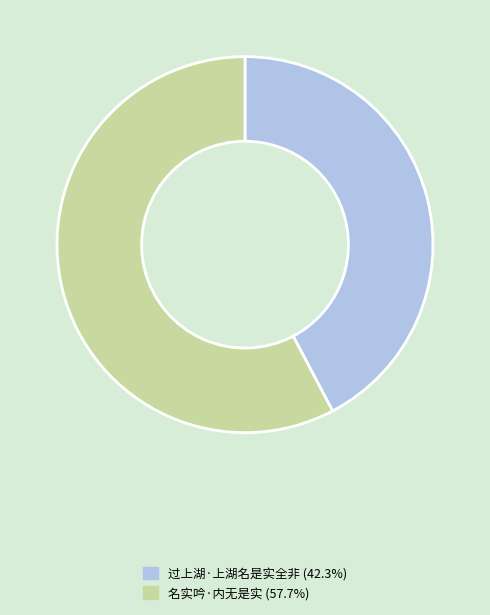

Approximately how many times larger is the value at 名实吟·内无是实 compared to 过上湖·上湖名是实全非?

1.4